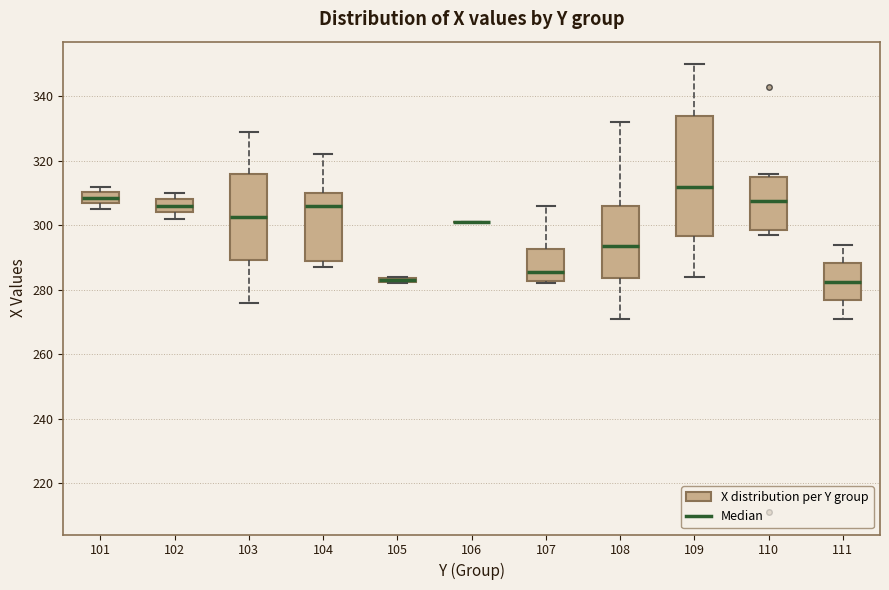

Where does the upper whisker of the box at x = 104 end on the y-axis? The values are not printed on the chart, so give them approximately, as read against the axis.

322